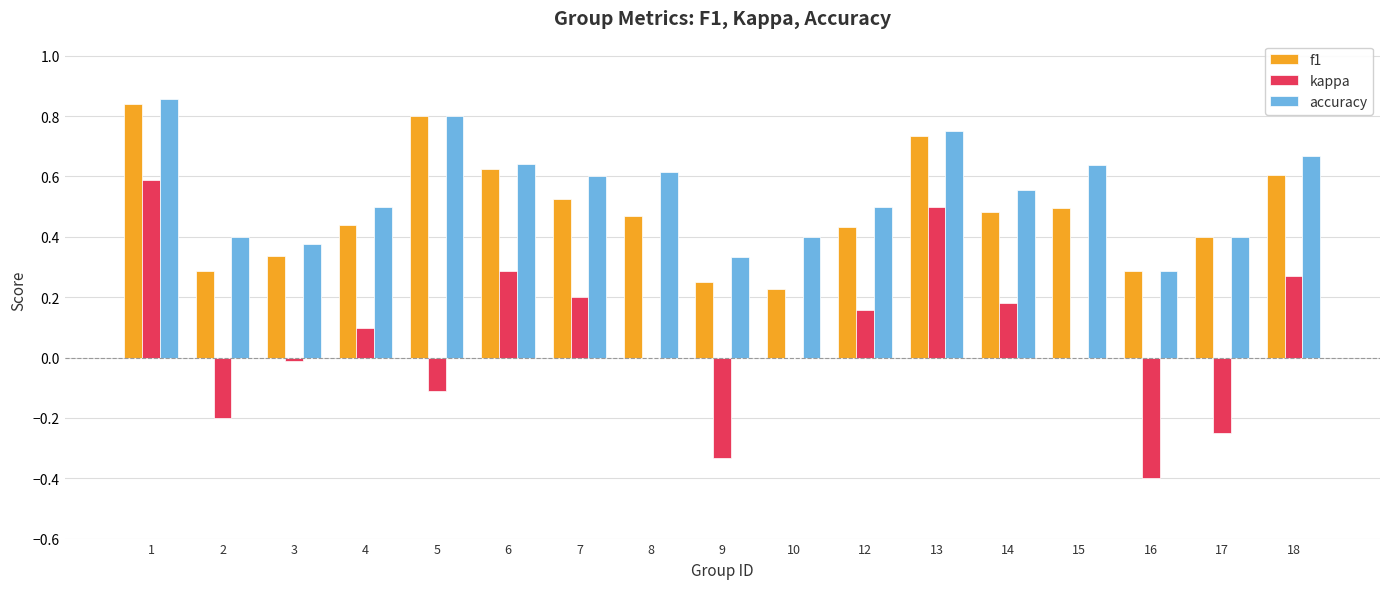

What is the sum of all f1 values?

8.2